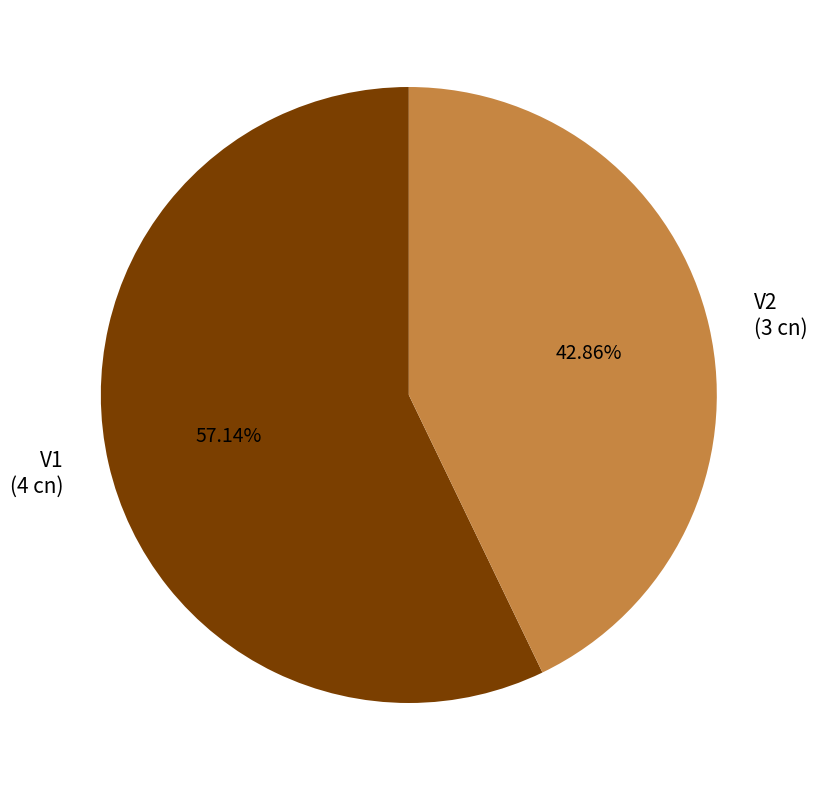

To the nearest percent, what is the difference between the V1 and V2 slice percentages?

14%